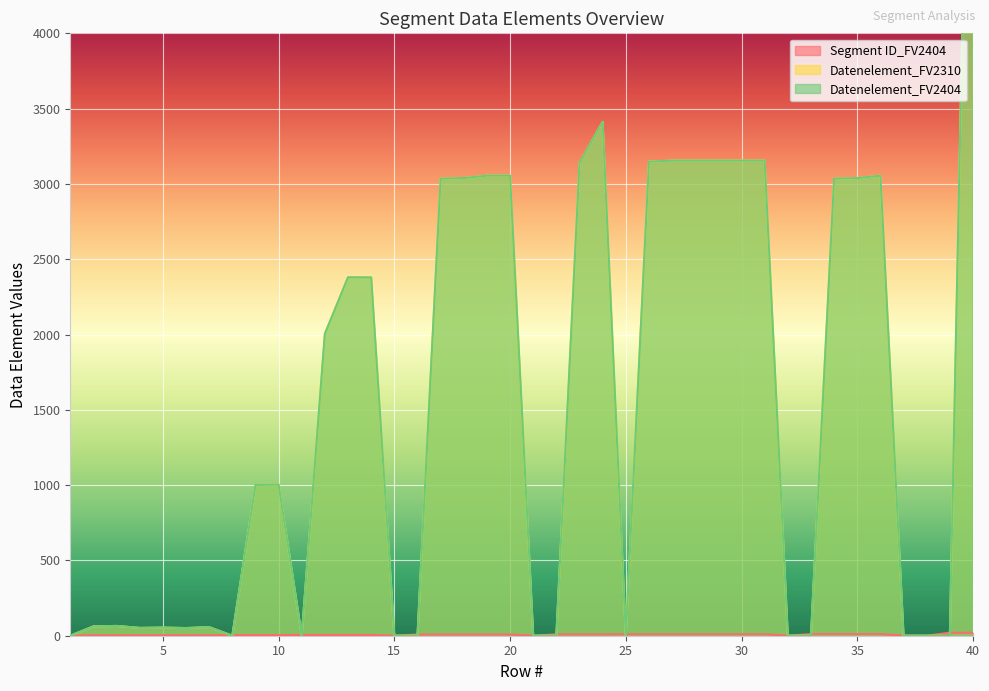

The Segment ID_FV2404 series shows 8 at 16. True or false?

True